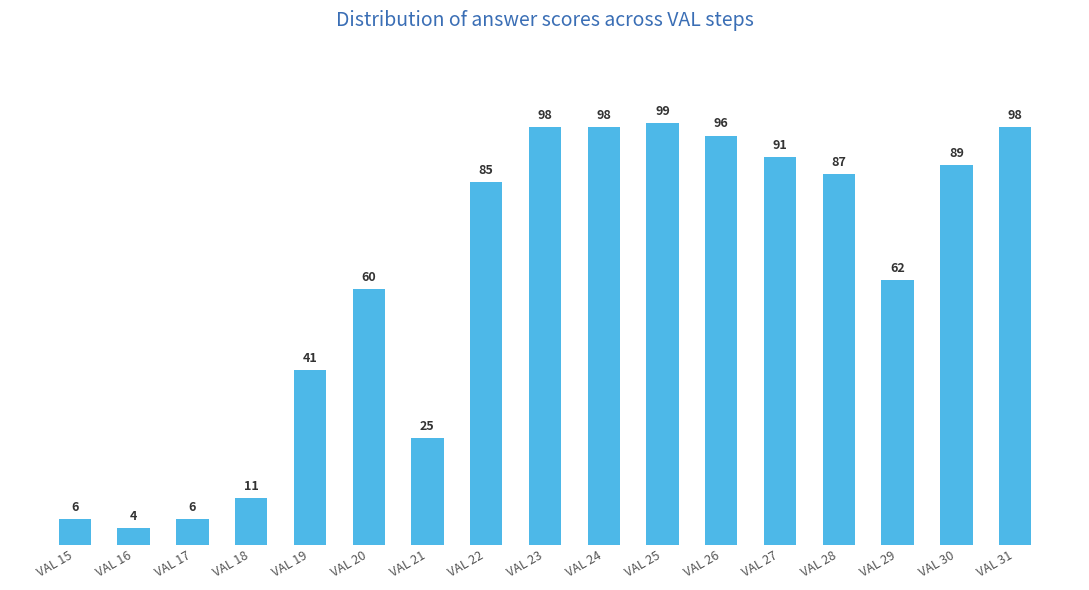

Which has a higher value, VAL 24 or VAL 26?

VAL 24